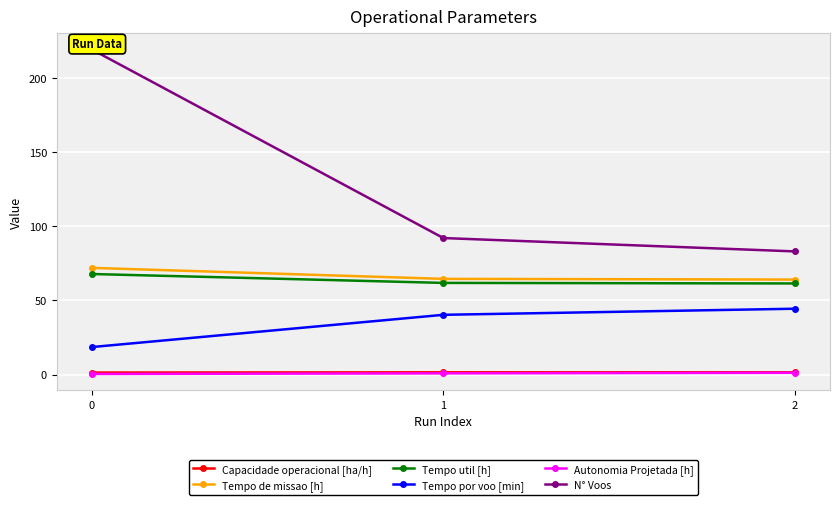

What is the difference between the Capacidade operacional [ha/h] values at 0 and 1?

0.2